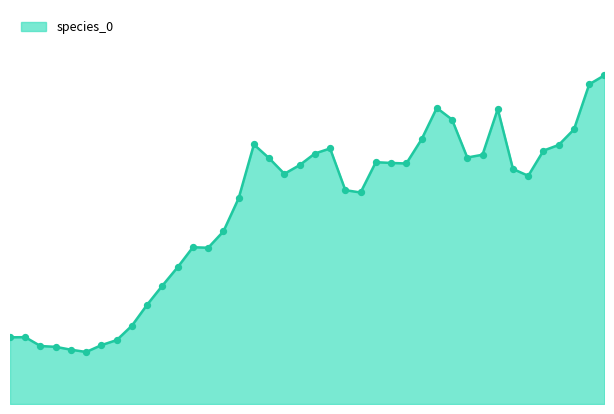

Is this an area chart (filled region under the line)?

Yes